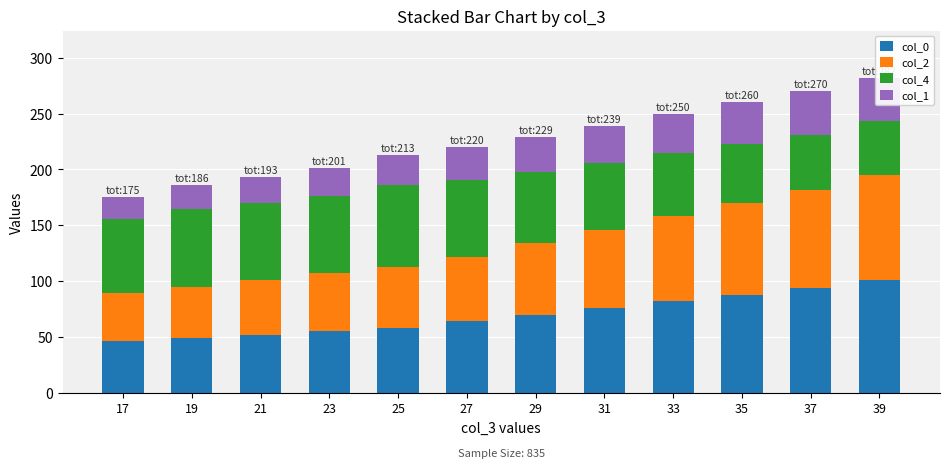

What is the minimum value for col_4?

48